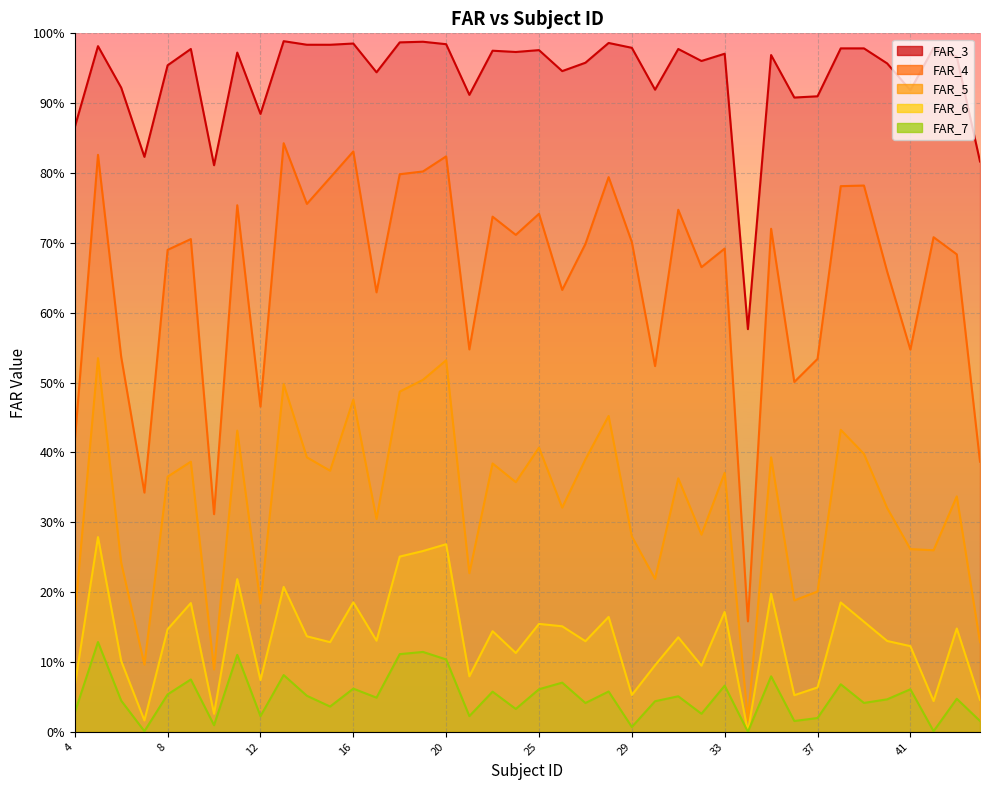

Does the chart display data point markers on the line(s)?

No